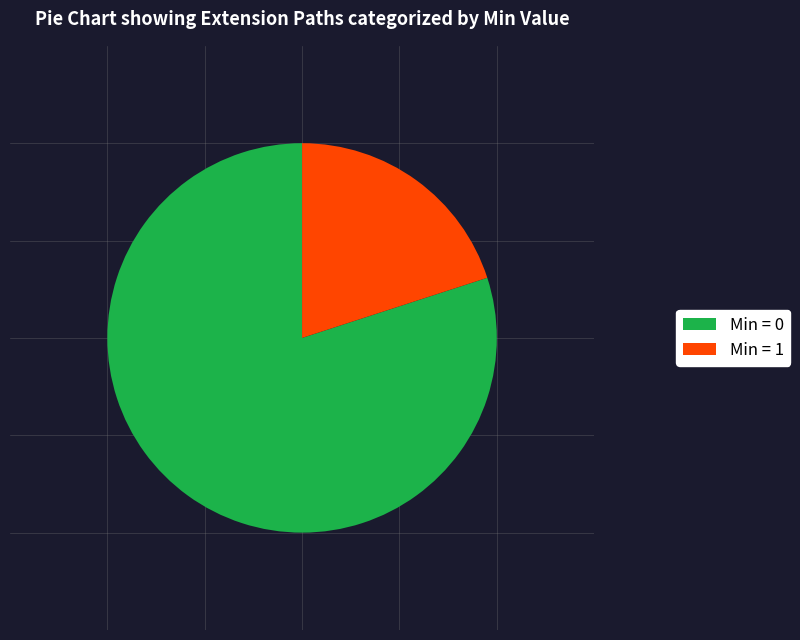

How many segments does this pie chart have?

2